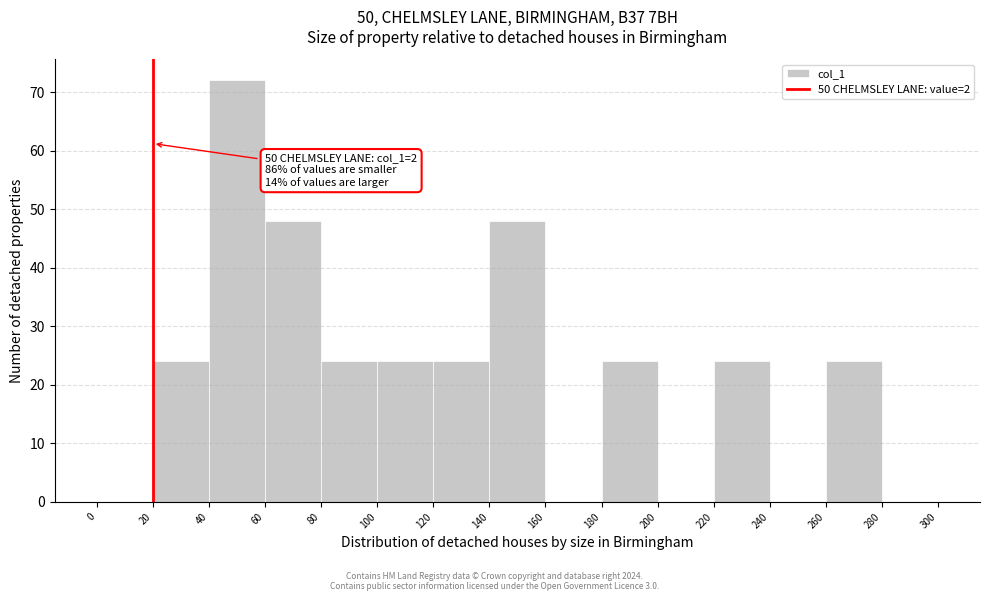

Over which range of the x-axis is the bar tallest?

40 to 60